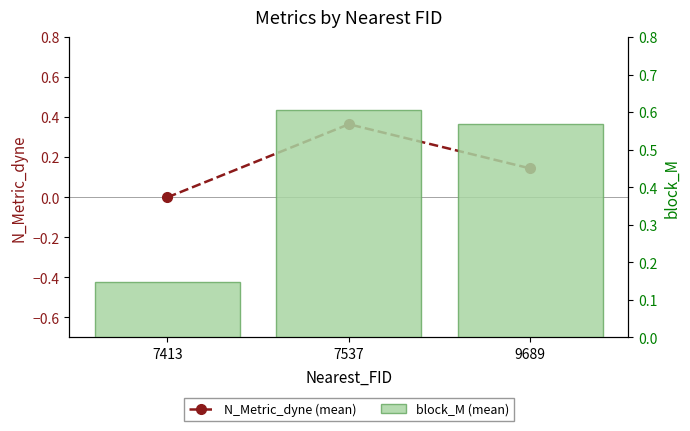

At which category is the sum across all series the highest?

7537